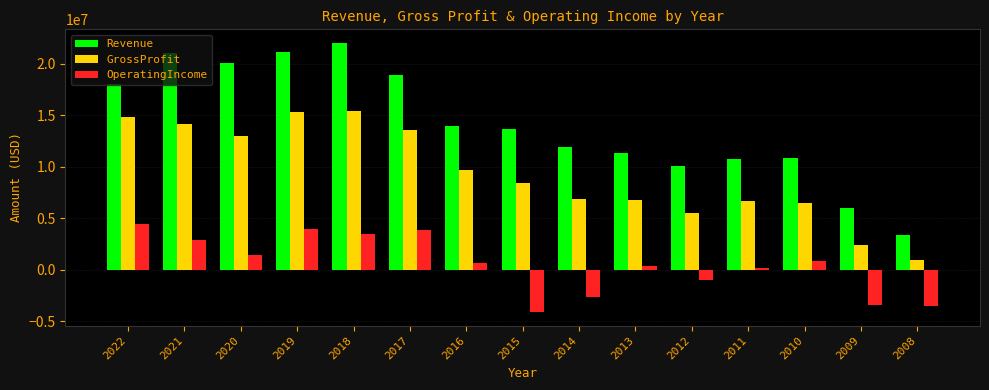

What is the difference between the maximum and second lowest values in the Revenue series?

16071511